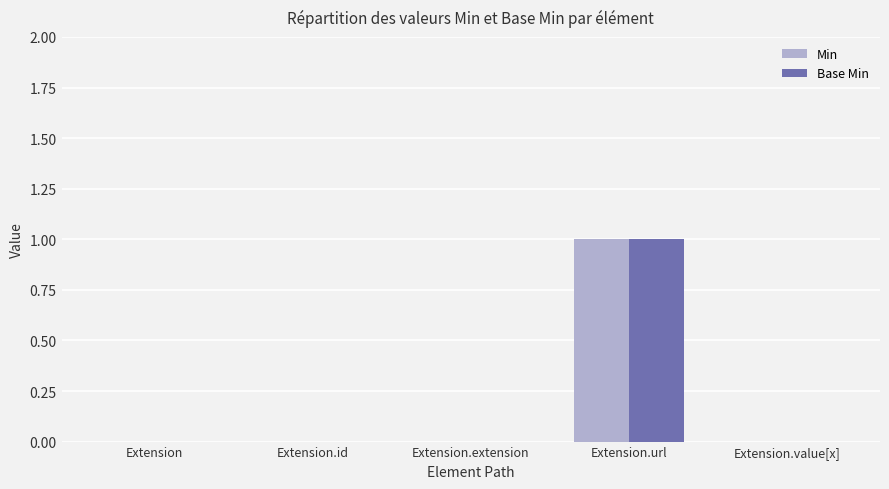

The Min series shows 1 at Extension. True or false?

False